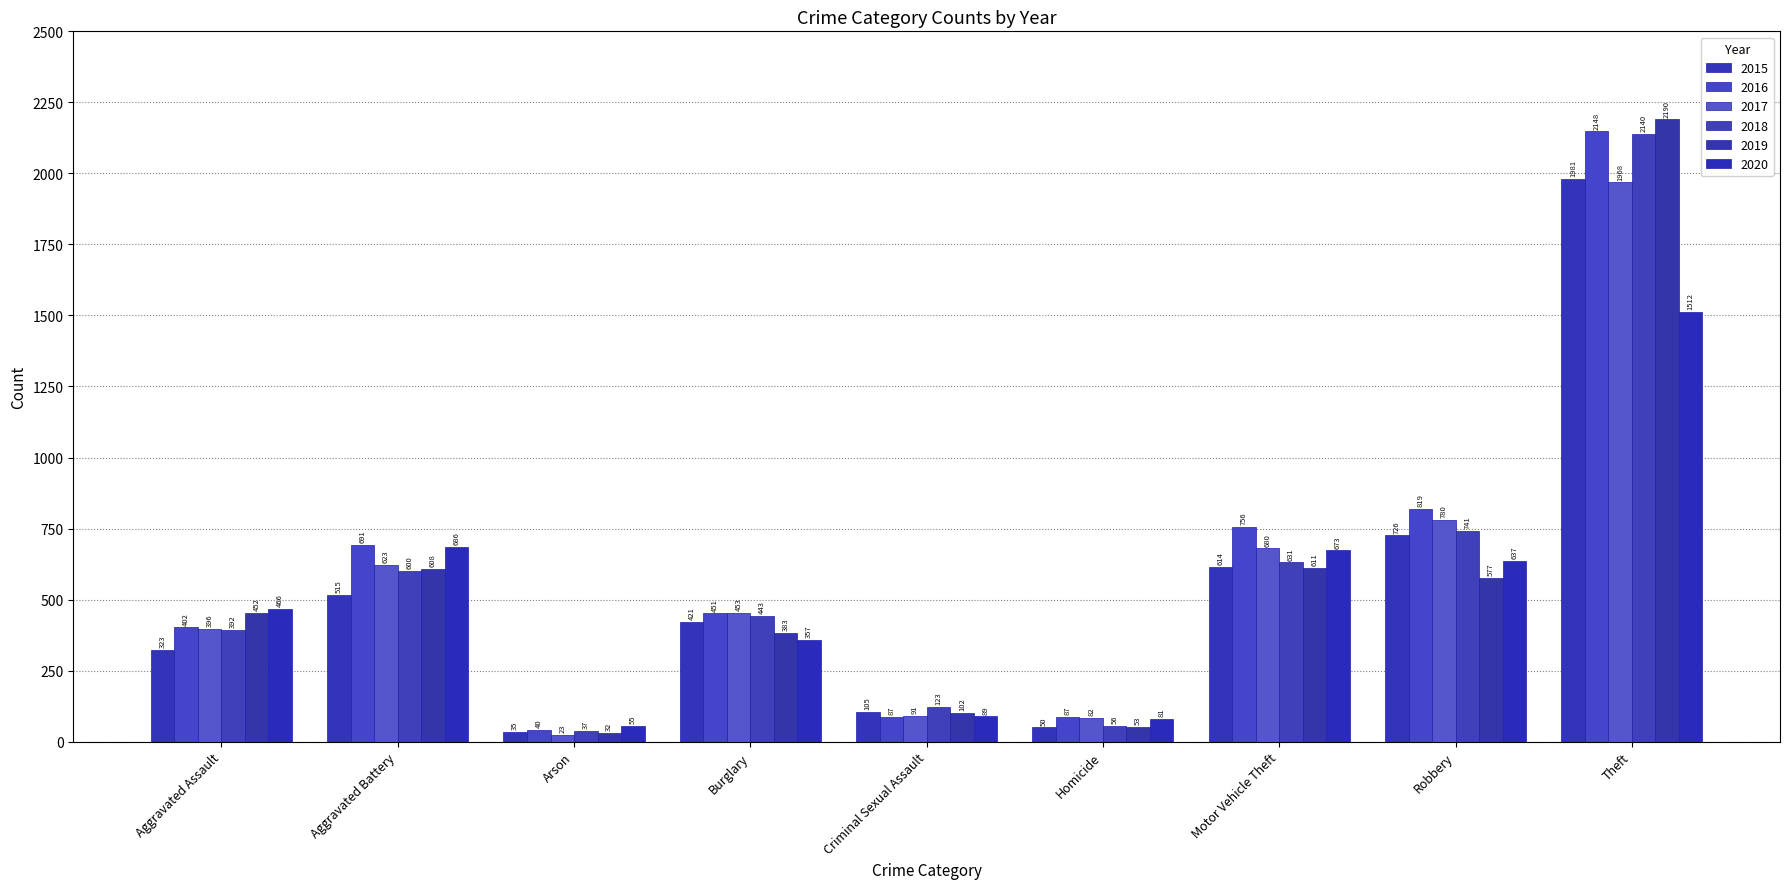

What is the label of the 2nd bar from the right?

Robbery